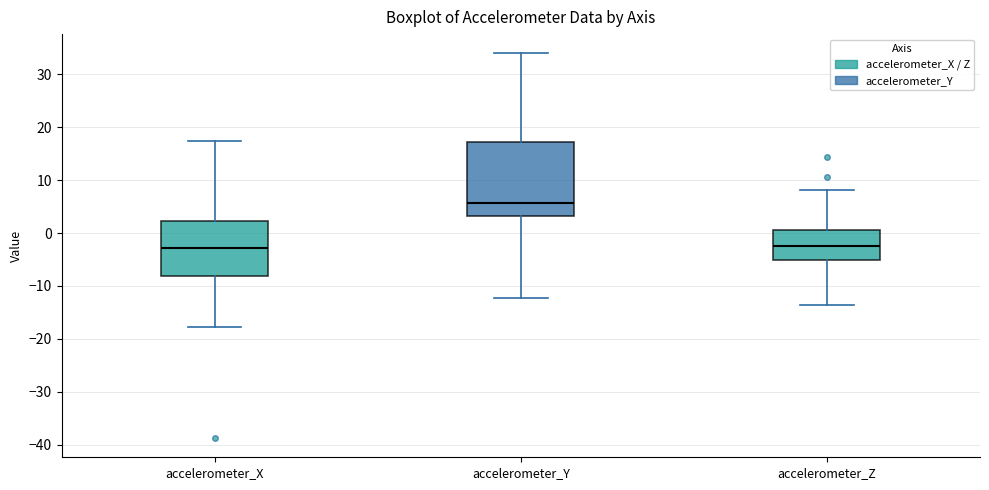

Where does the lower whisker of the box for accelerometer_Y end on the y-axis? The values are not printed on the chart, so give them approximately, as read against the axis.

-12